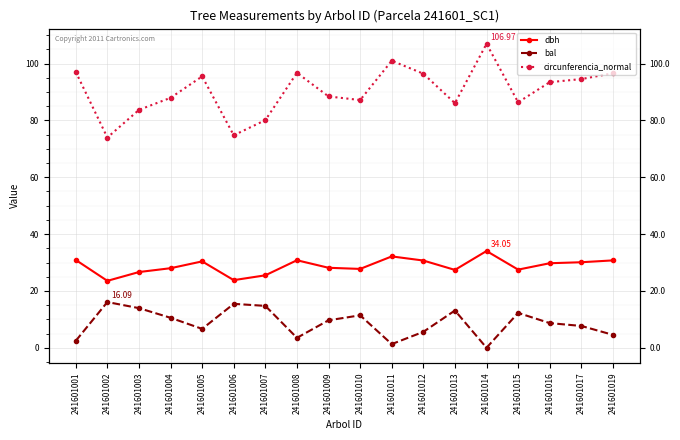

At how many categories does at least one series exceed 9?

18